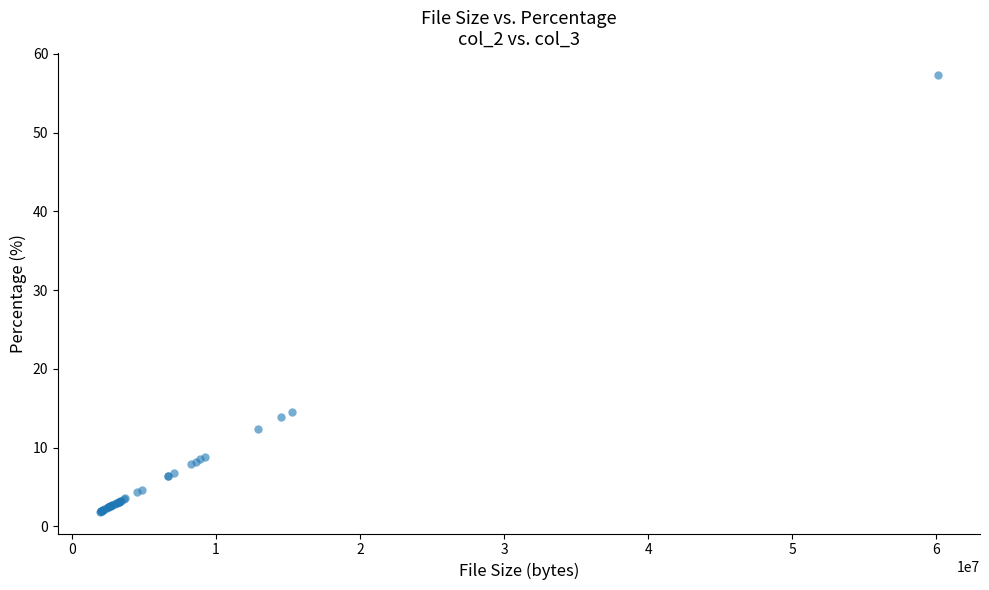

What Y value in the scatter plot is closest to 29?

14.6